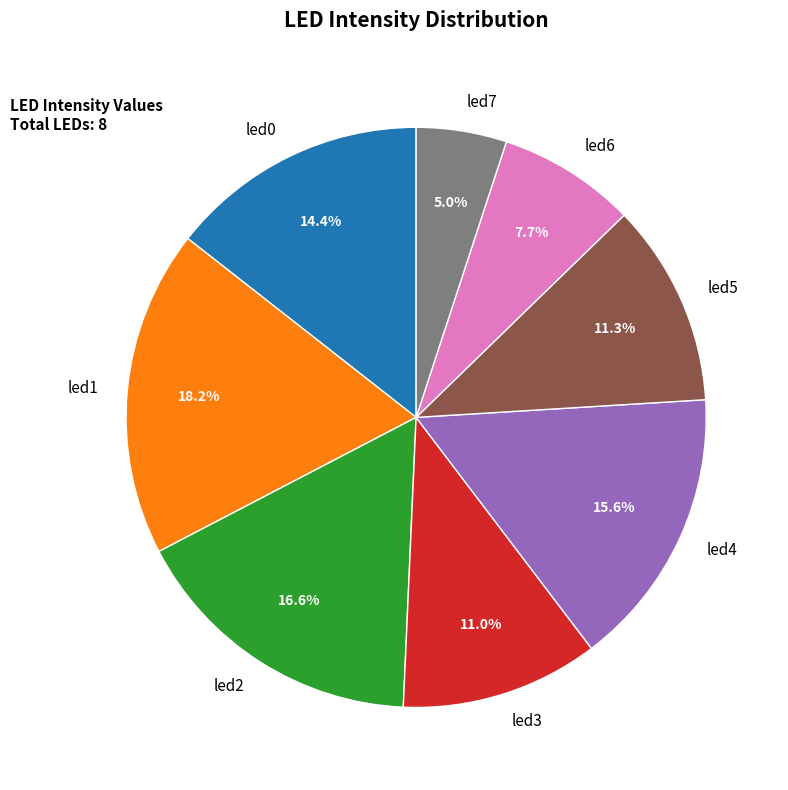

To the nearest percent, what is the difference between the led2 and led7 slice percentages?

12%